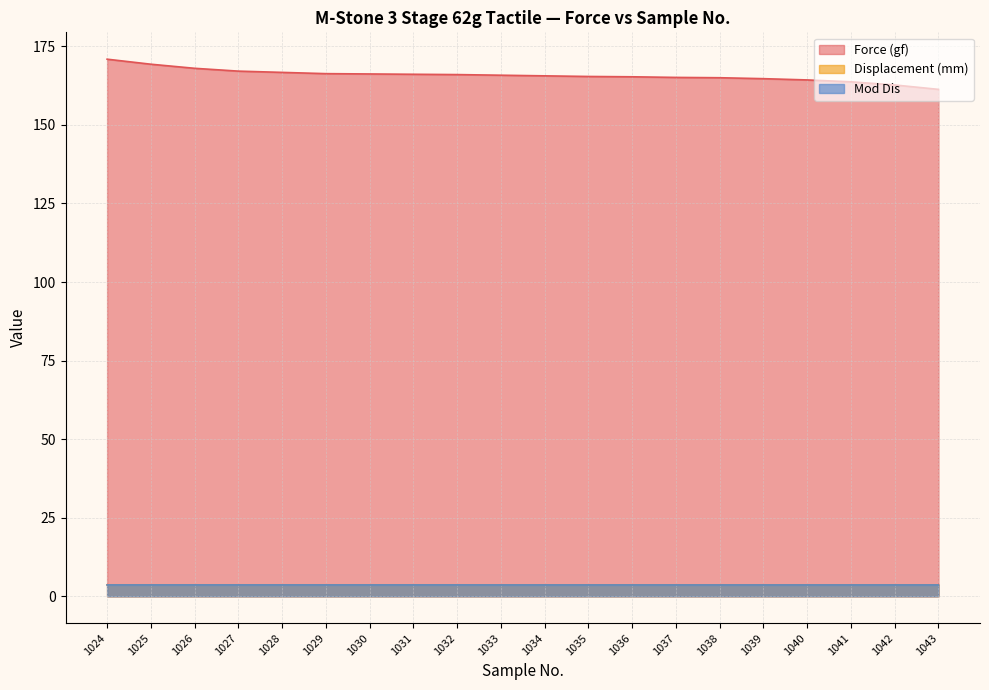

What is the spread (max minus min) of values at 1043?

157.7